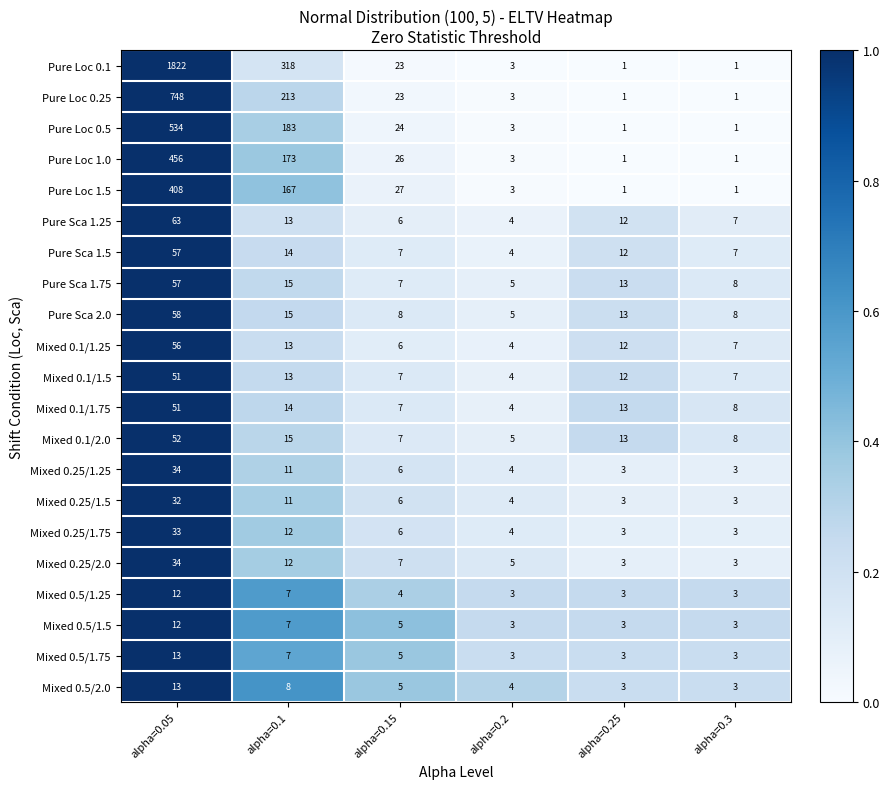

At which category is the sum across all series the highest?

alpha=0.05